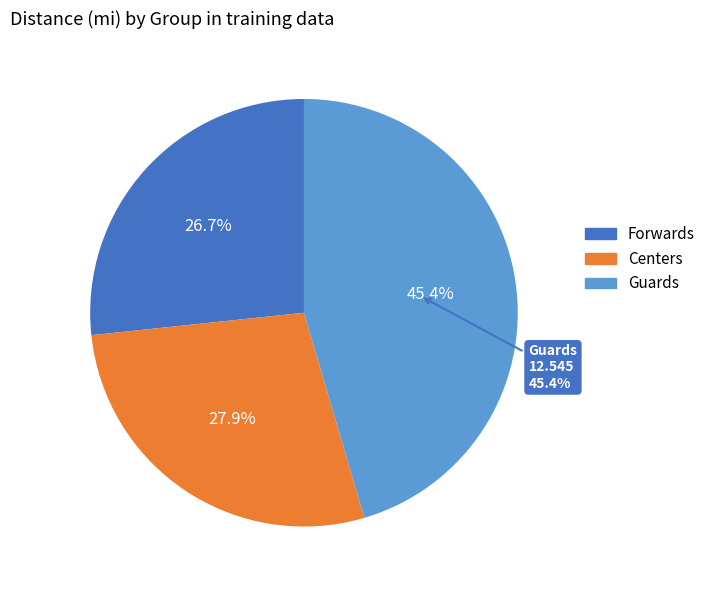

Does any single category account for the majority?

No